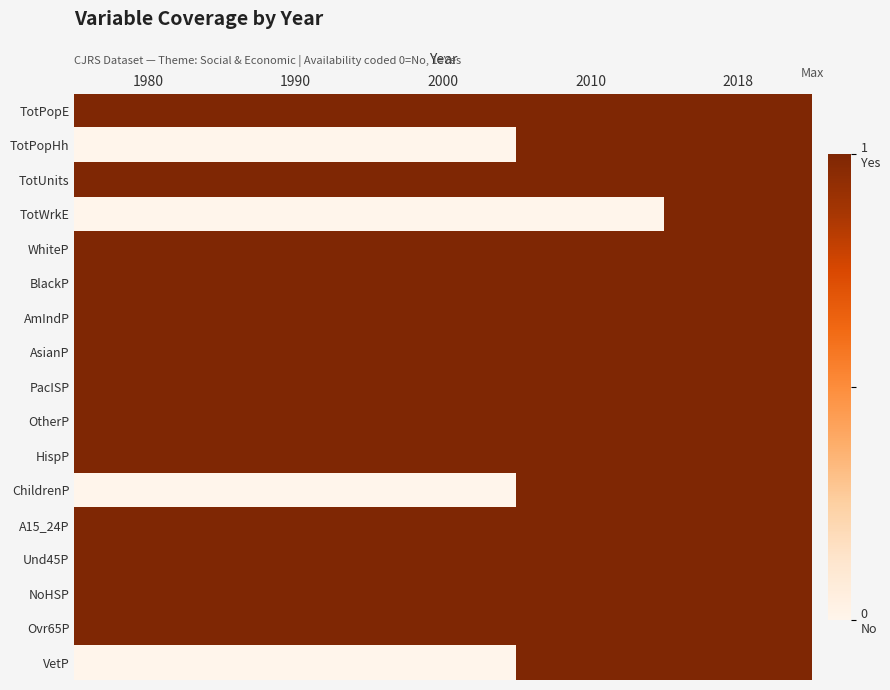

List the series in order of their peak value, lowest first.

TotPopE, TotPopHh, TotUnits, TotWrkE, WhiteP, BlackP, AmIndP, AsianP, PacISP, OtherP, HispP, ChildrenP, A15_24P, Und45P, NoHSP, Ovr65P, VetP